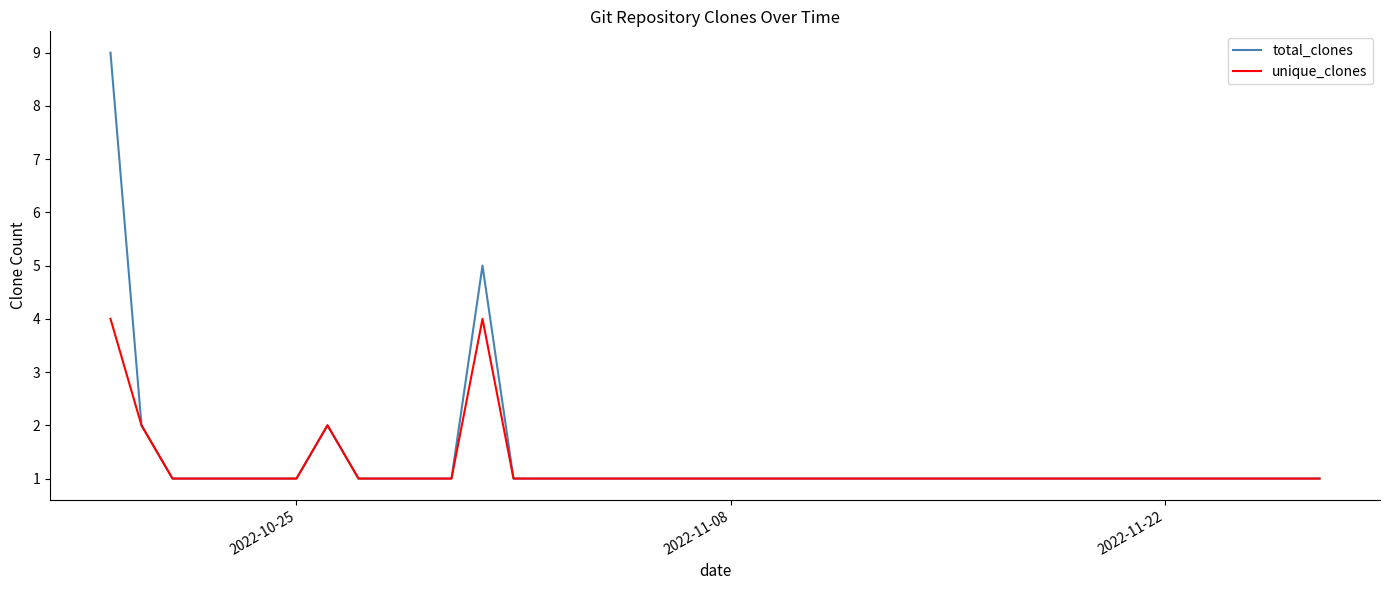

Rank the series by their maximum value, from lowest to highest.

unique_clones, total_clones